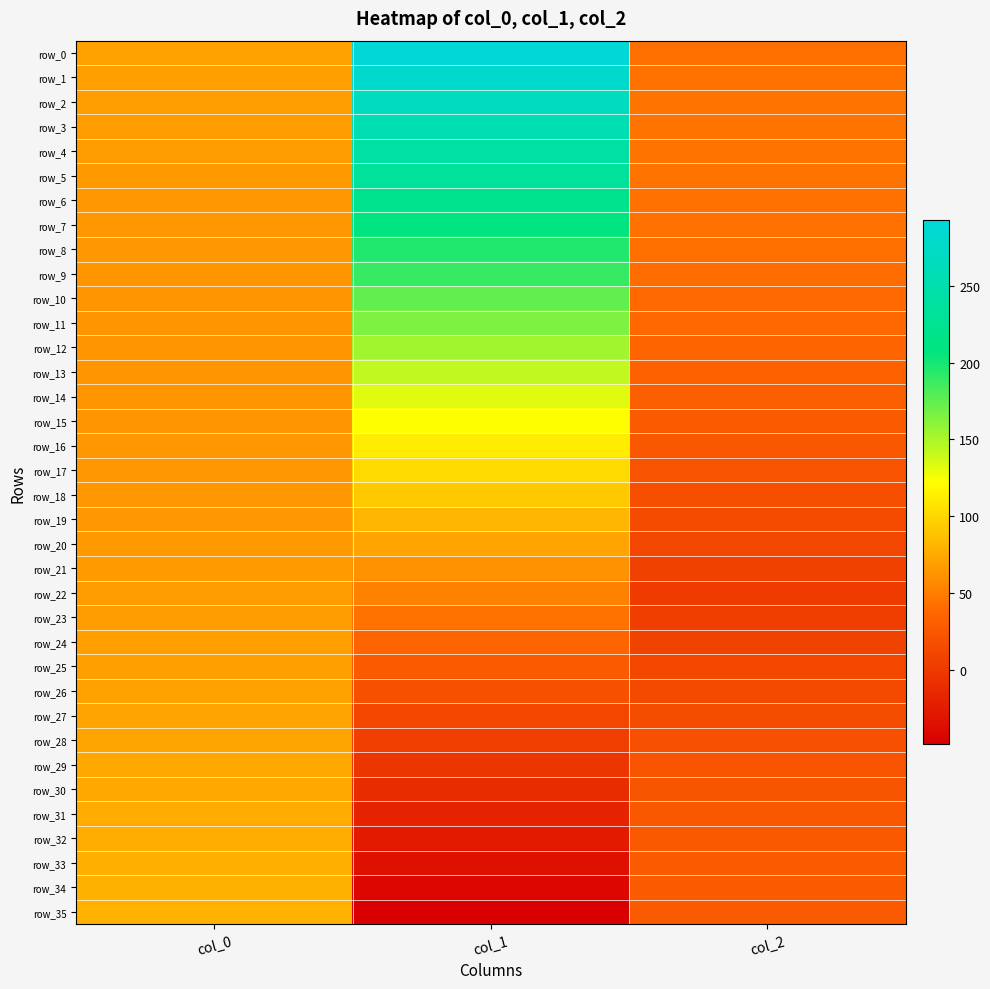

What is the minimum value shown in the chart?

-48.7